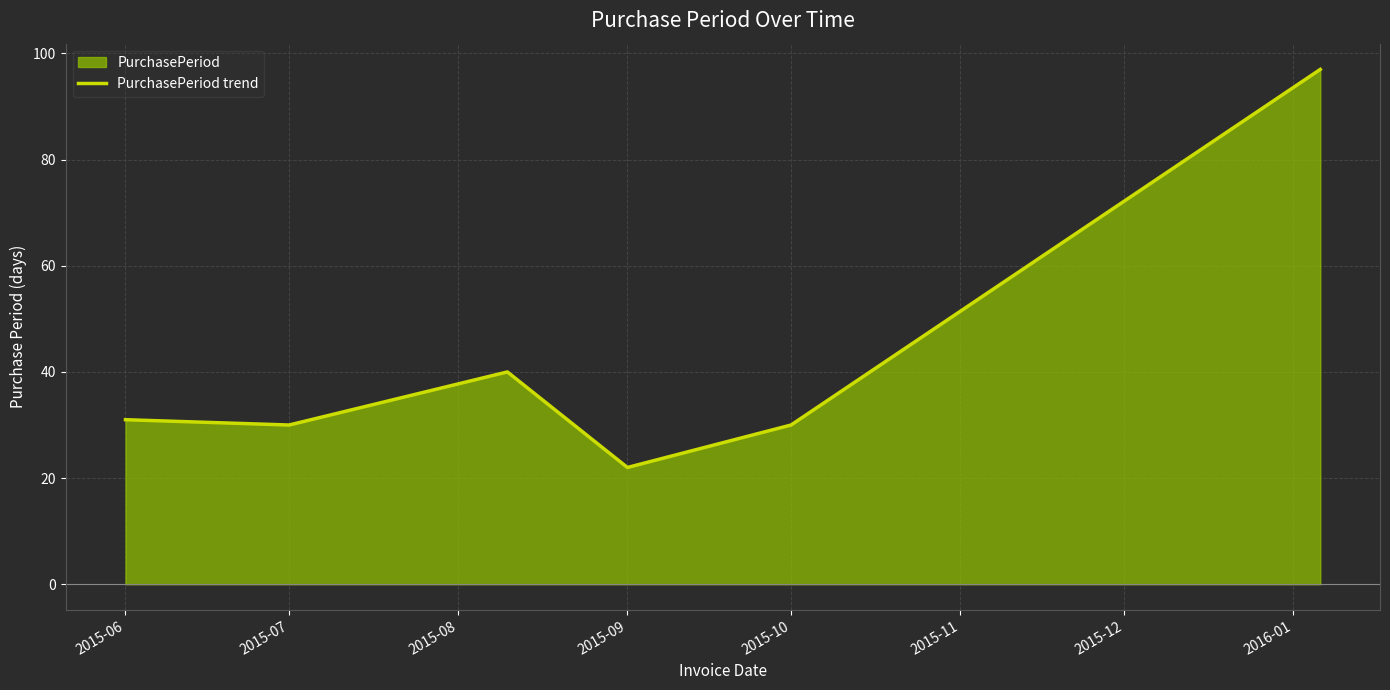

What is the smallest value displayed?

22